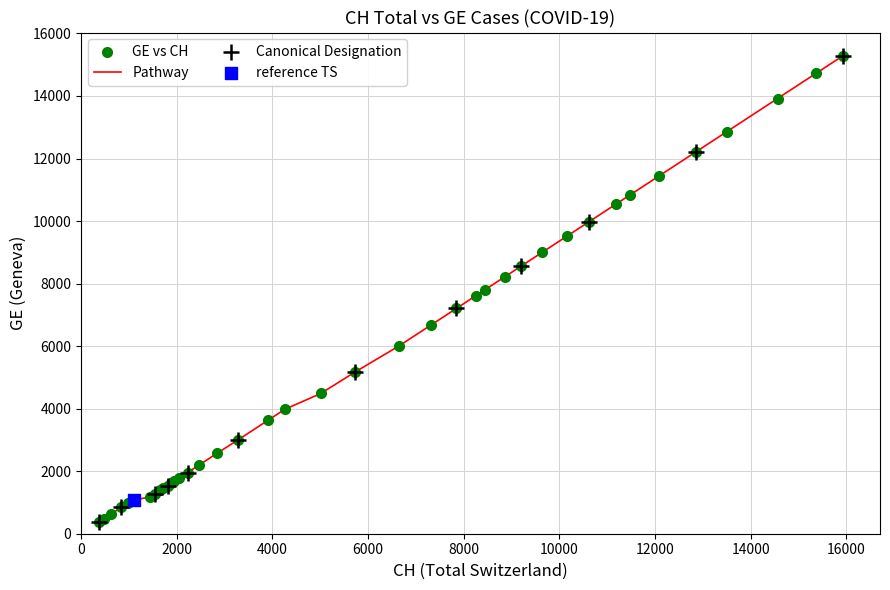

What is the greatest value displayed?

15284